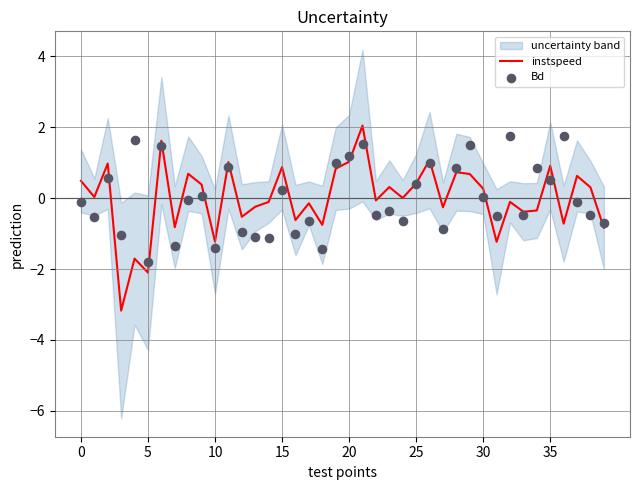

What is the lowest value of the instspeed series?

-3.2